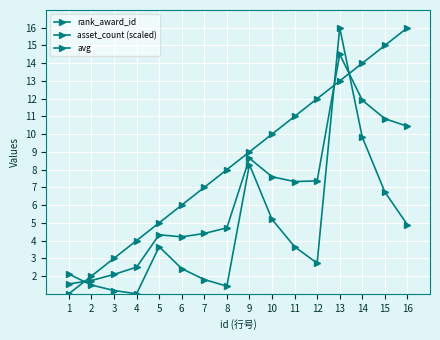

Reading left to right, list all the values displayed in this chart.

rank_award_id: 1.0	2.0	3.0	4.0	5.0	6.0	7.0	8.0	9.0	10.0	11.0	12.0	13.0	14.0	15.0	16.0
asset_count (scaled): 2.1	1.5	1.2	1.0	3.7	2.4	1.8	1.4	8.3	5.2	3.7	2.7	16.0	9.8	6.7	4.9
avg: 1.6	1.7	2.1	2.5	4.3	4.2	4.4	4.7	8.6	7.6	7.3	7.4	14.5	11.9	10.9	10.4